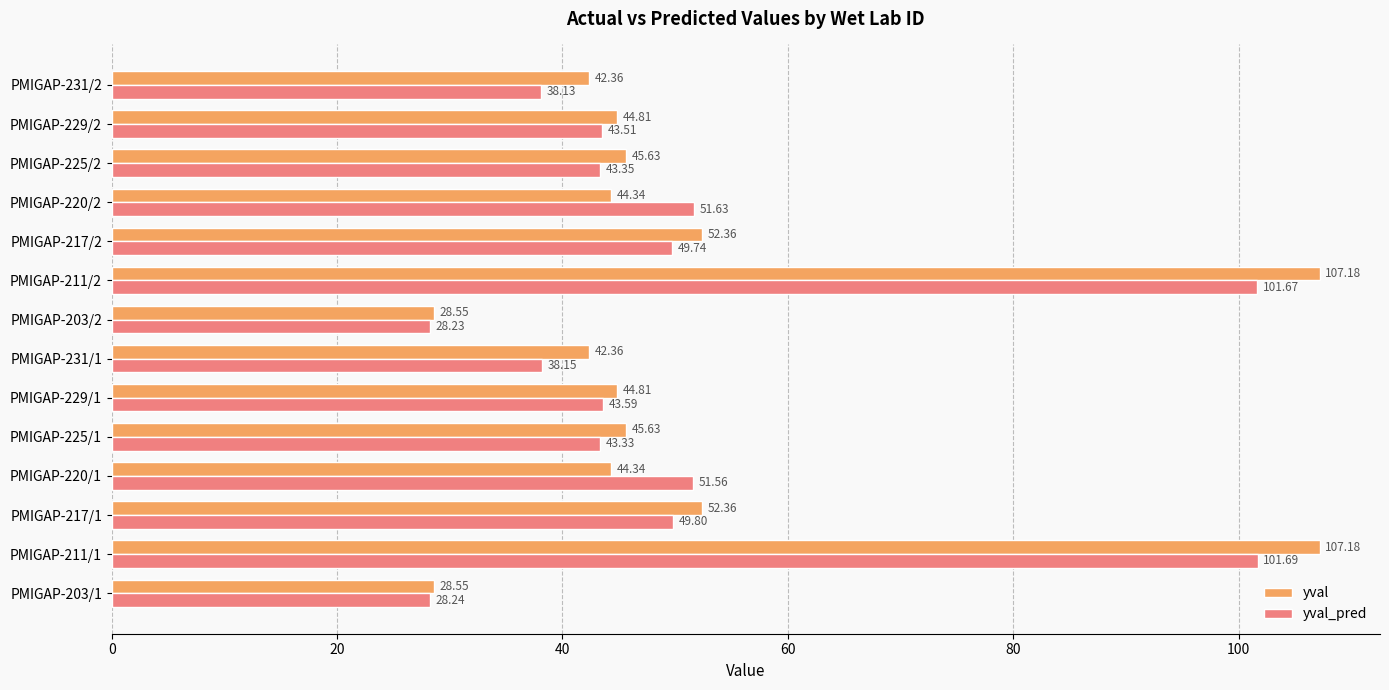

Which series has the widest spread of values?

yval